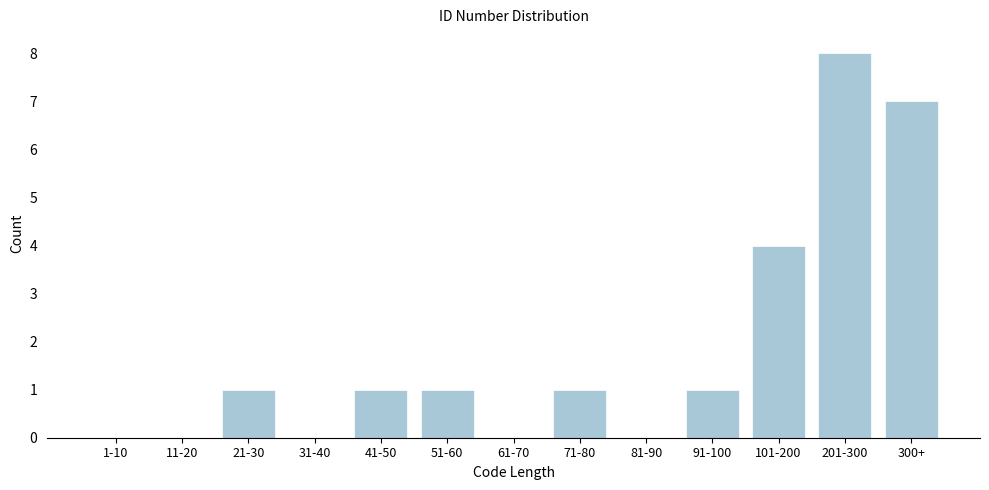

Reading left to right, what are all the values shown in this chart?

1-10=0	11-20=0	21-30=1	31-40=0	41-50=1	51-60=1	61-70=0	71-80=1	81-90=0	91-100=1	101-200=4	201-300=8	300+=7